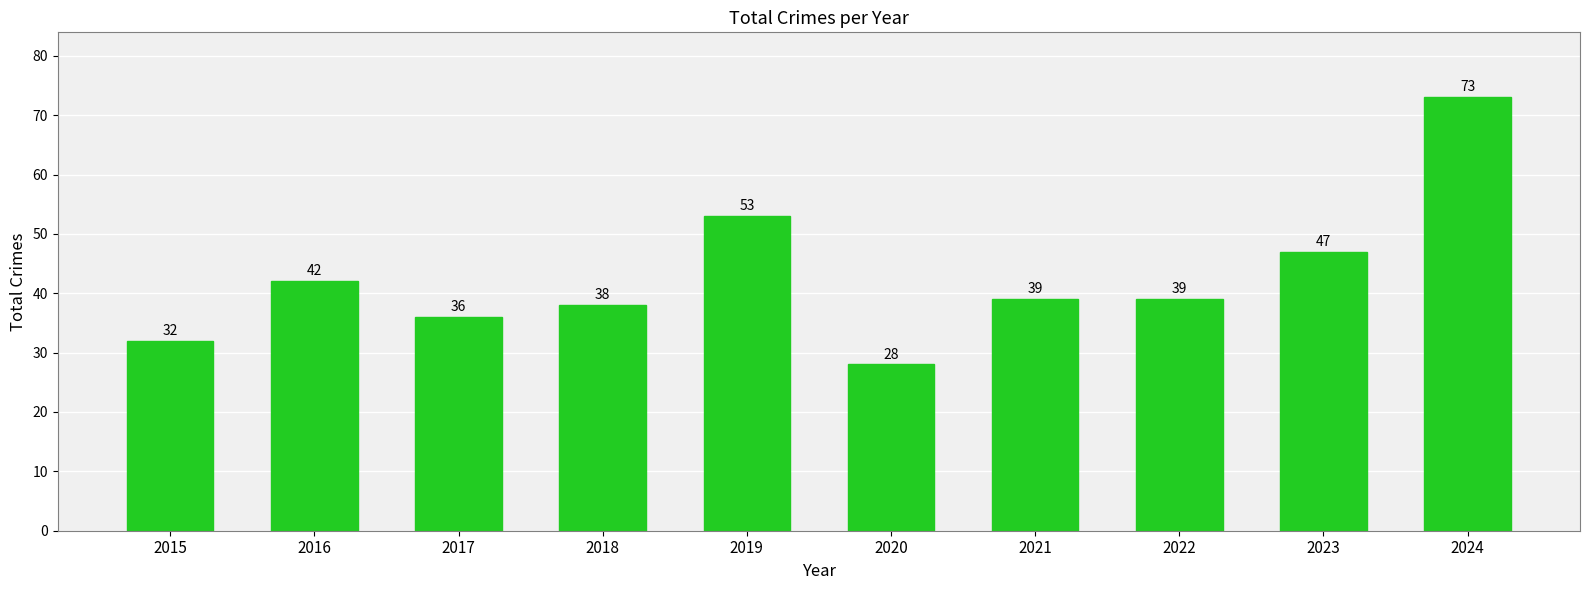

Count the number of data series in this chart.

1